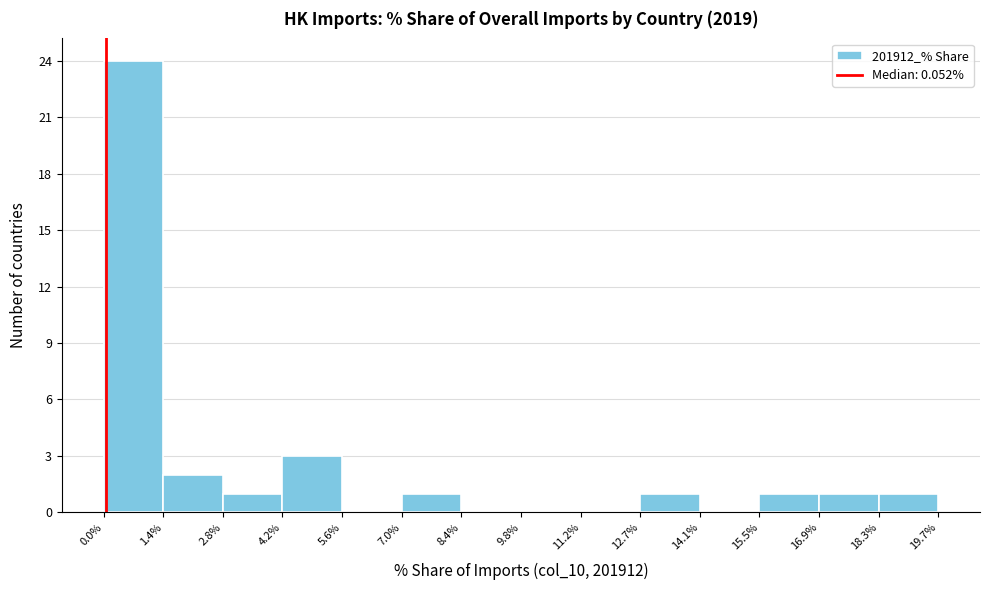

Reading left to right, transcribe this chart: for each bar, give the range it covers on the x-axis and its height. The values are not printed on the chart, so give them approximately, as read against the axis.

0.0% to 1.4%: 24
1.4% to 2.8%: 2
2.8% to 4.2%: 1
4.2% to 5.6%: 3
5.6% to 7.0%: 0
7.0% to 8.4%: 1
8.4% to 9.8%: 0
9.8% to 11.2%: 0
11.2% to 12.7%: 0
12.7% to 14.1%: 1
14.1% to 15.5%: 0
15.5% to 16.9%: 1
16.9% to 18.3%: 1
18.3% to 19.7%: 1